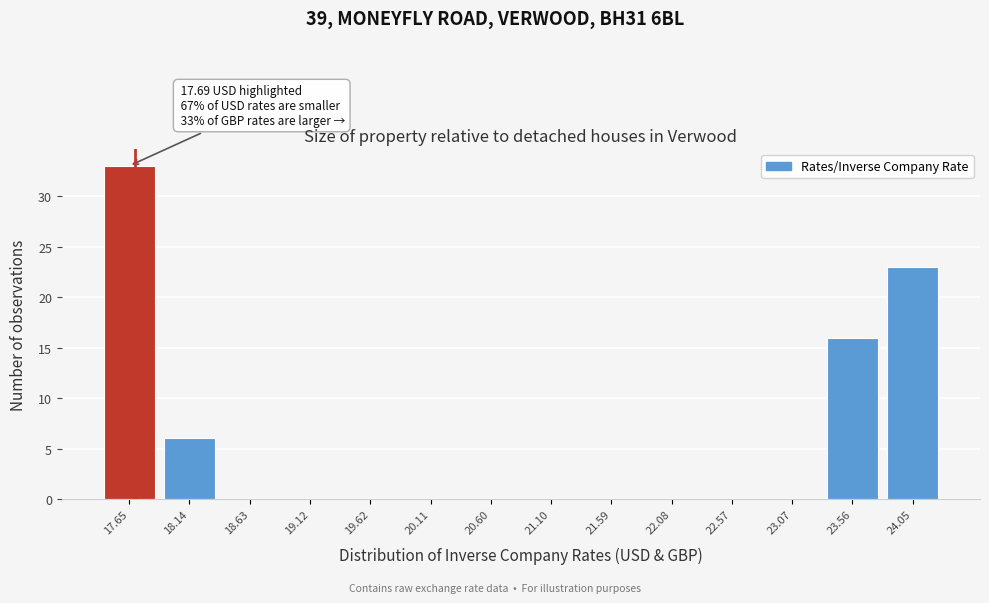

Which range on the x-axis has the tallest bar?

17.40 to 17.90